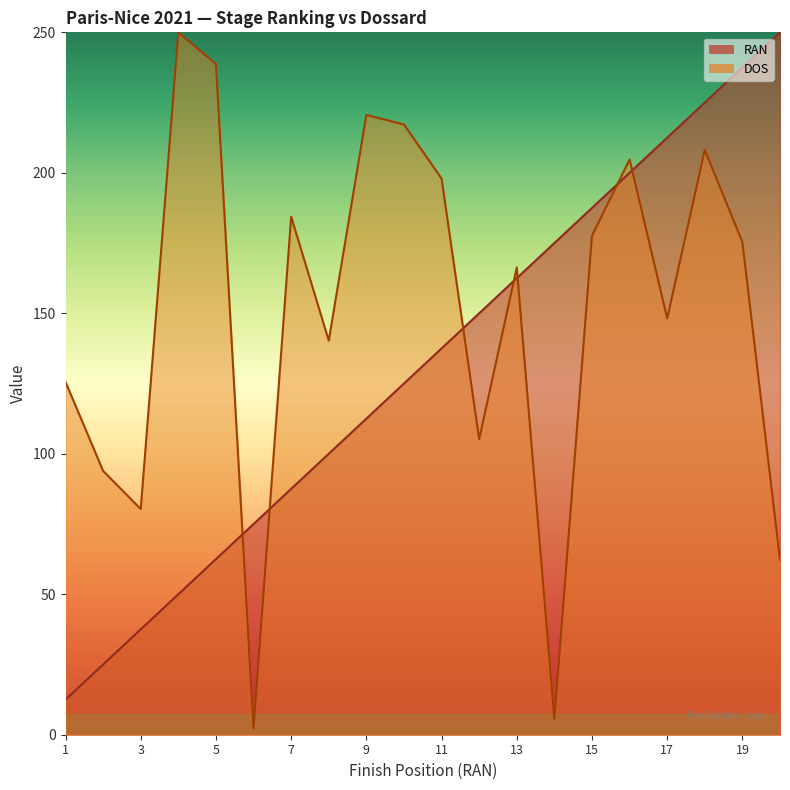

List the labels in order of RAN value, smallest first.

1, 2, 3, 4, 5, 6, 7, 8, 9, 10, 11, 12, 13, 14, 15, 16, 17, 18, 19, 20